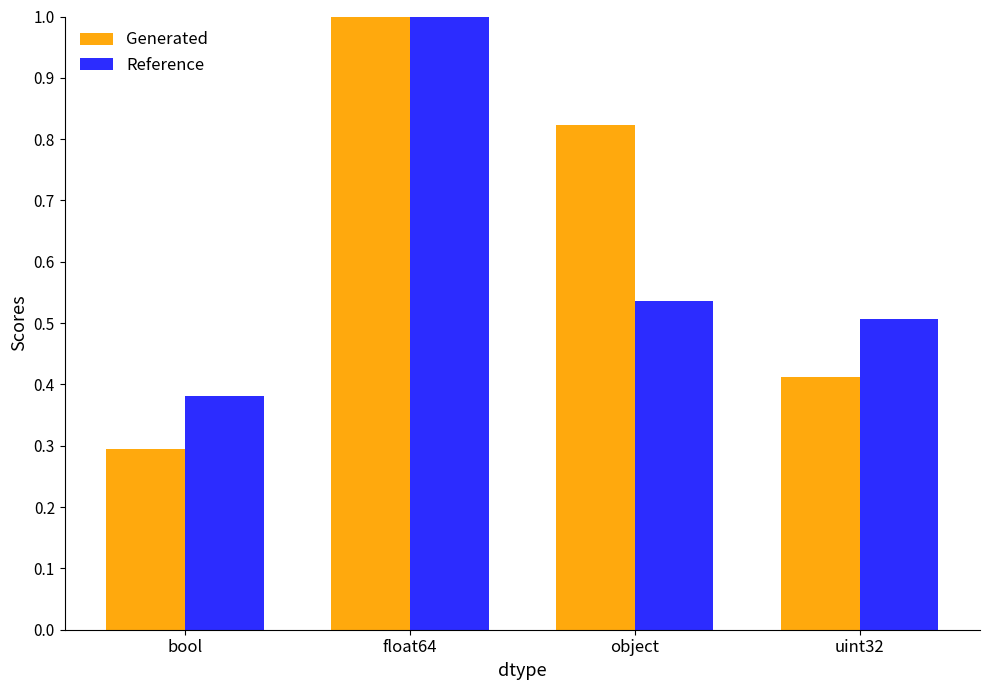

List the labels in order of Generated value, smallest first.

bool, uint32, object, float64